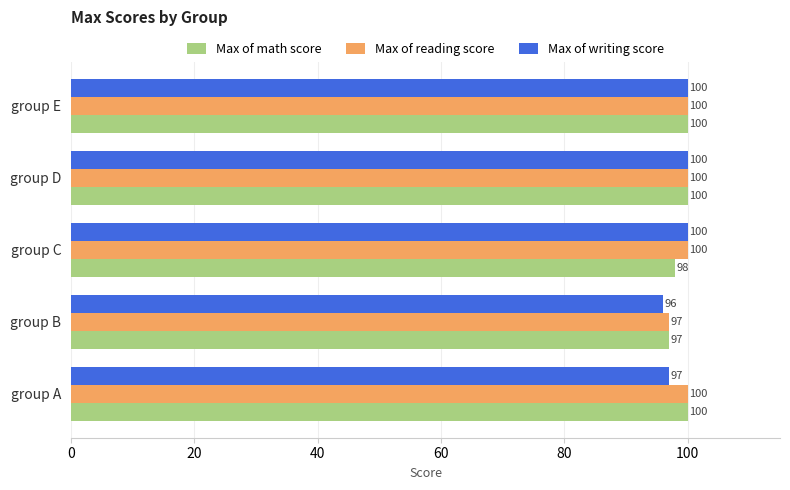

How many Max of math score values are between 98 and 100?

4